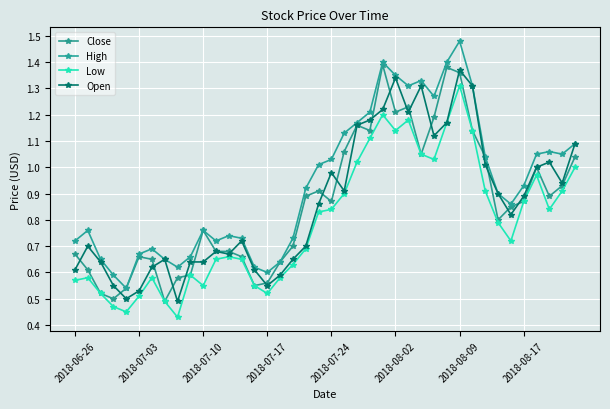

List the series in order of their peak value, lowest first.

Low, Open, Close, High